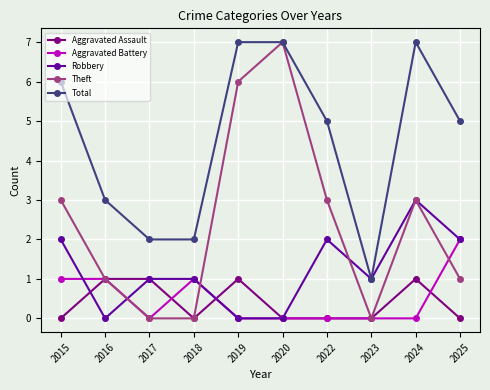

True or false: Aggravated Assault and Total cross at least once.

False